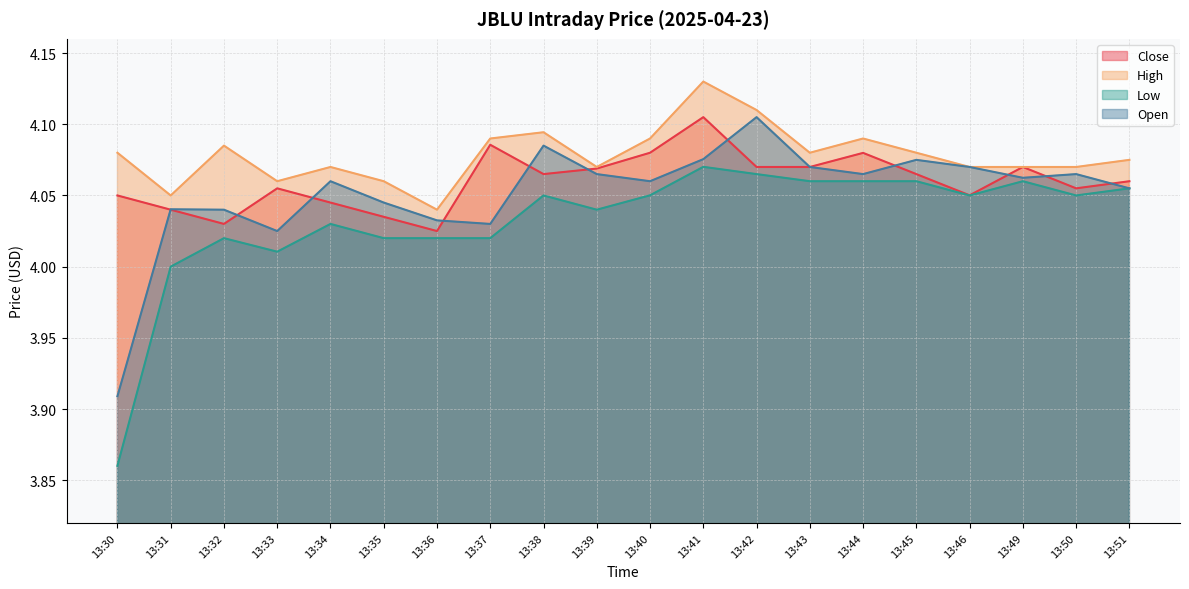

Is it true that Close equals 6.0 at 13:51?

False